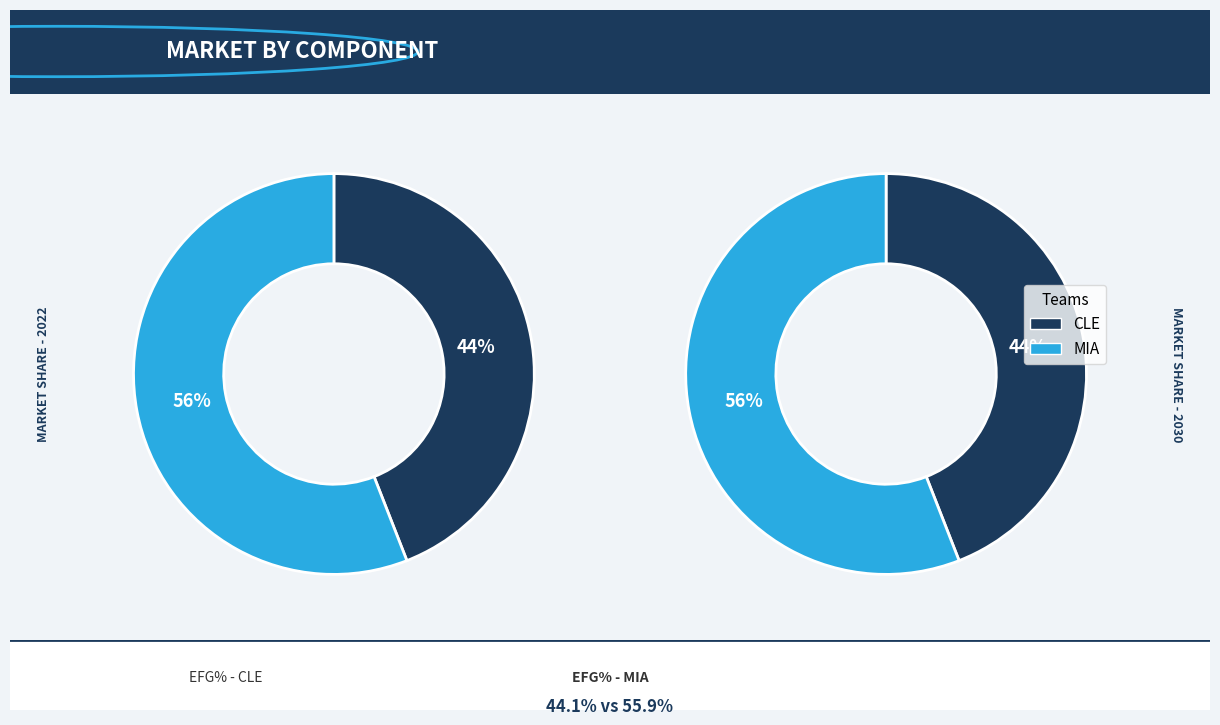

Is it true that MIA is 48% of the pie?

False